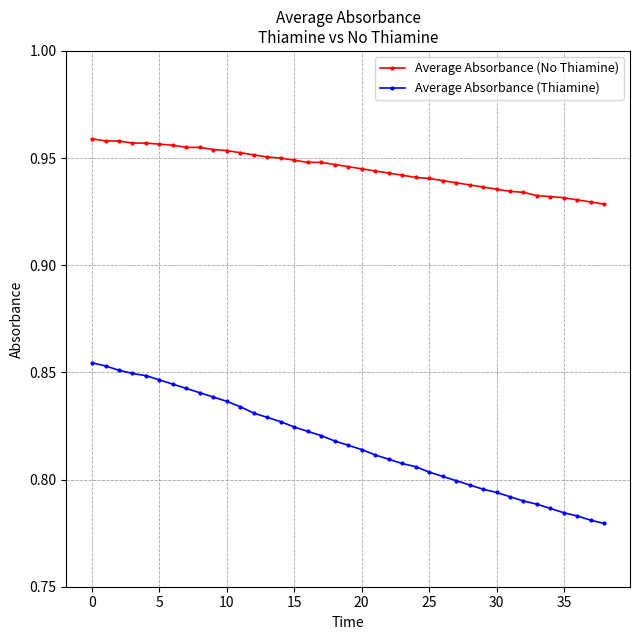

What is the sum of all Average Absorbance (Thiamine) values?

31.9